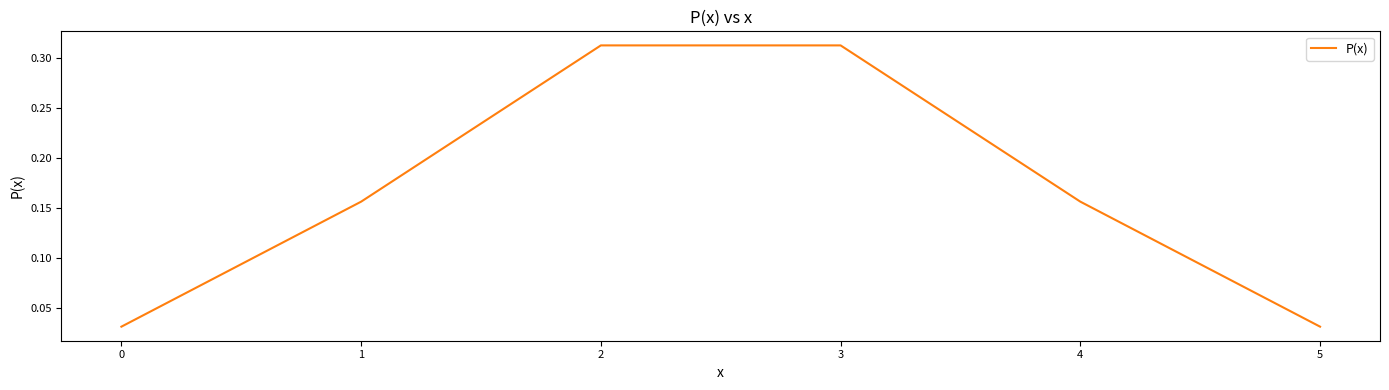

Count the values in the range 0 to 1.

6